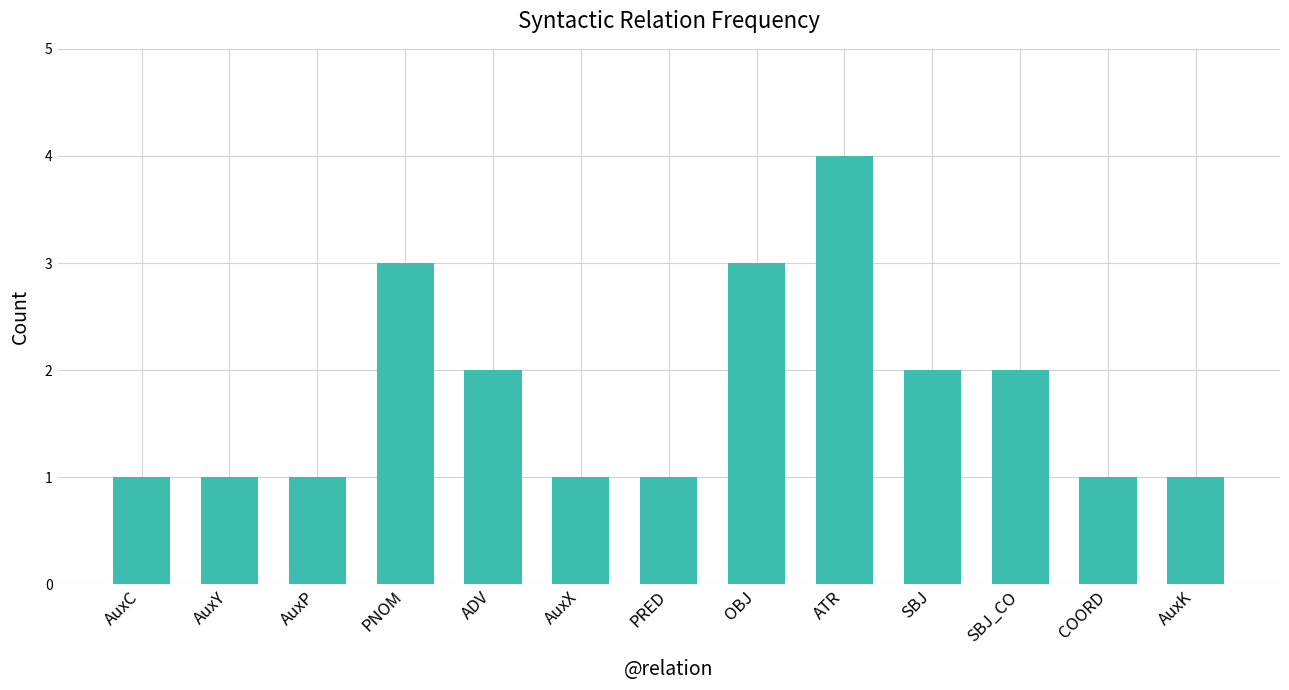

Approximately how many times larger is the value at PRED compared to ADV?

0.5